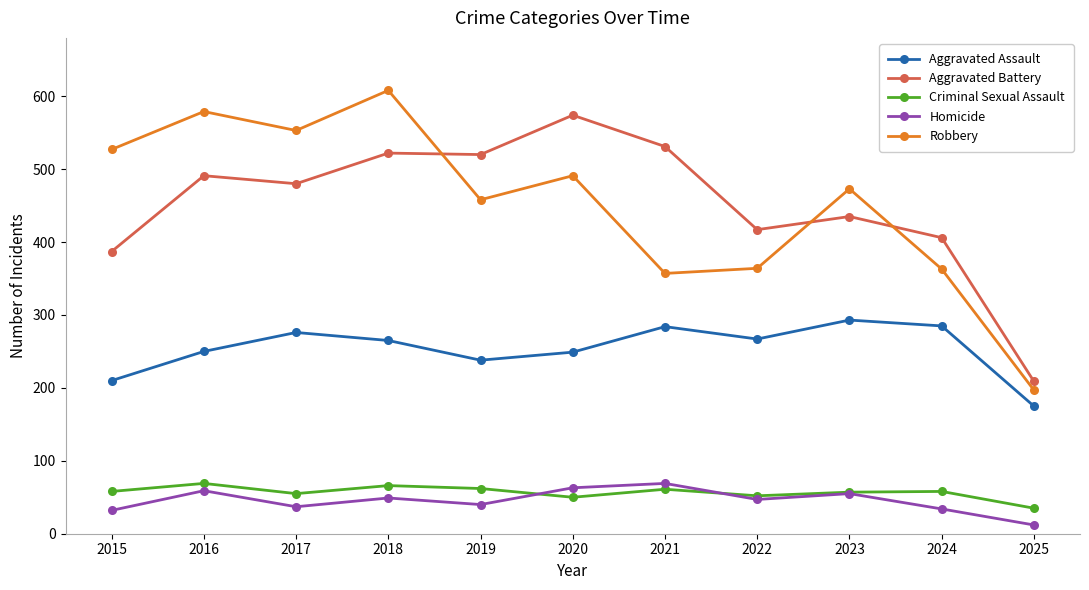

Where is the first local maximum for Homicide?

2016